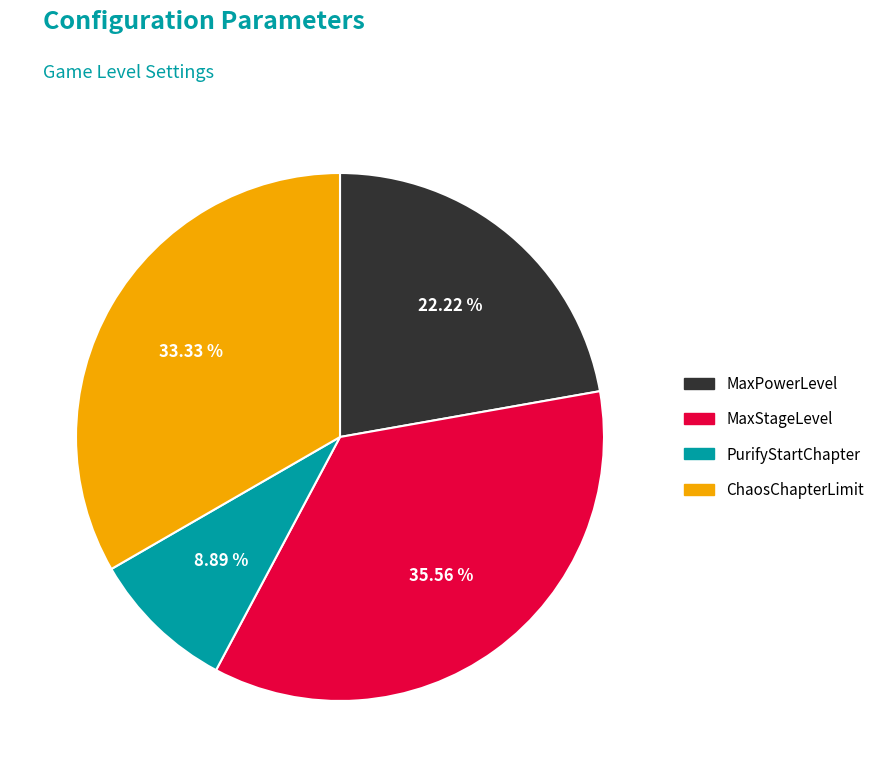

What portion of the pie excludes ChaosChapterLimit?

66.7%